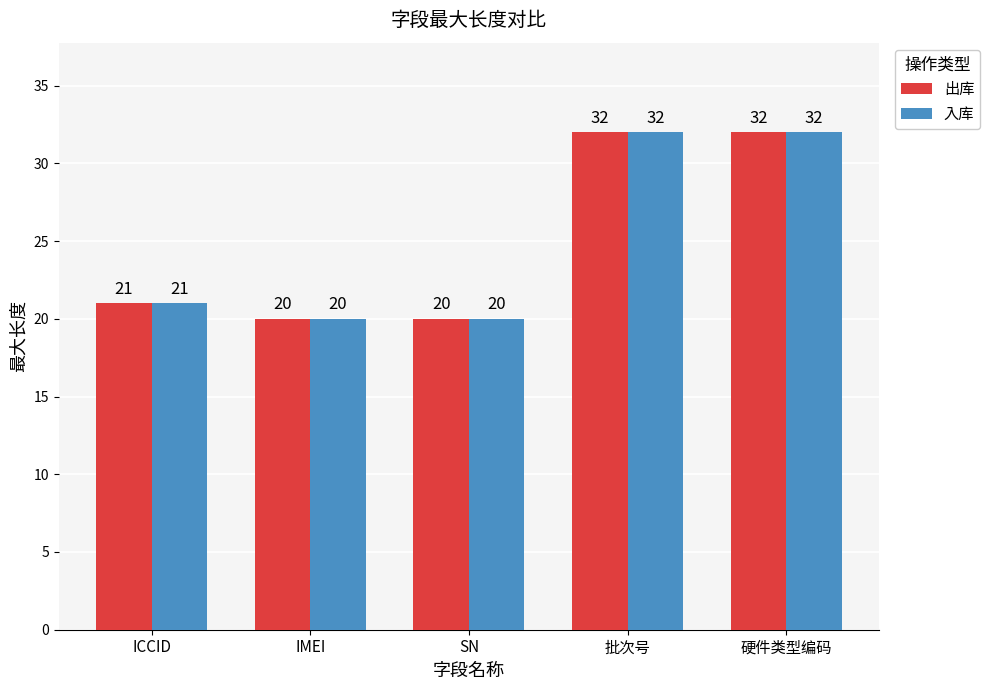

What is the difference between the maximum and minimum values in the 入库 series?

12